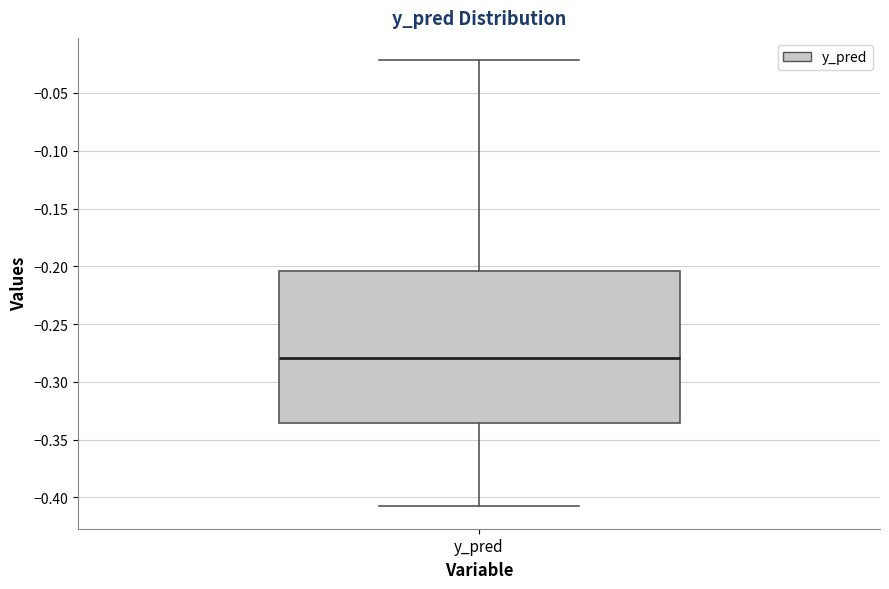

Read this box plot against the y-axis: the position of the median line, the range covered by the box, and the ends of both whiskers. The values are not printed on the chart, so give them approximately, as read against the axis.

median -0.280, box -0.335 to -0.205, whiskers -0.410 to -0.020